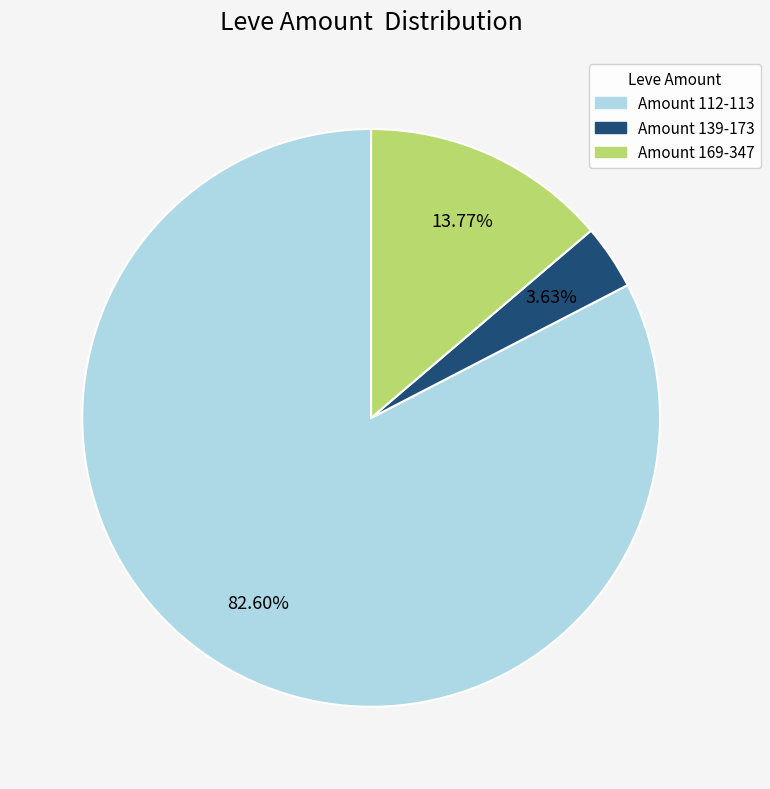

Is there a majority slice in this chart?

Yes